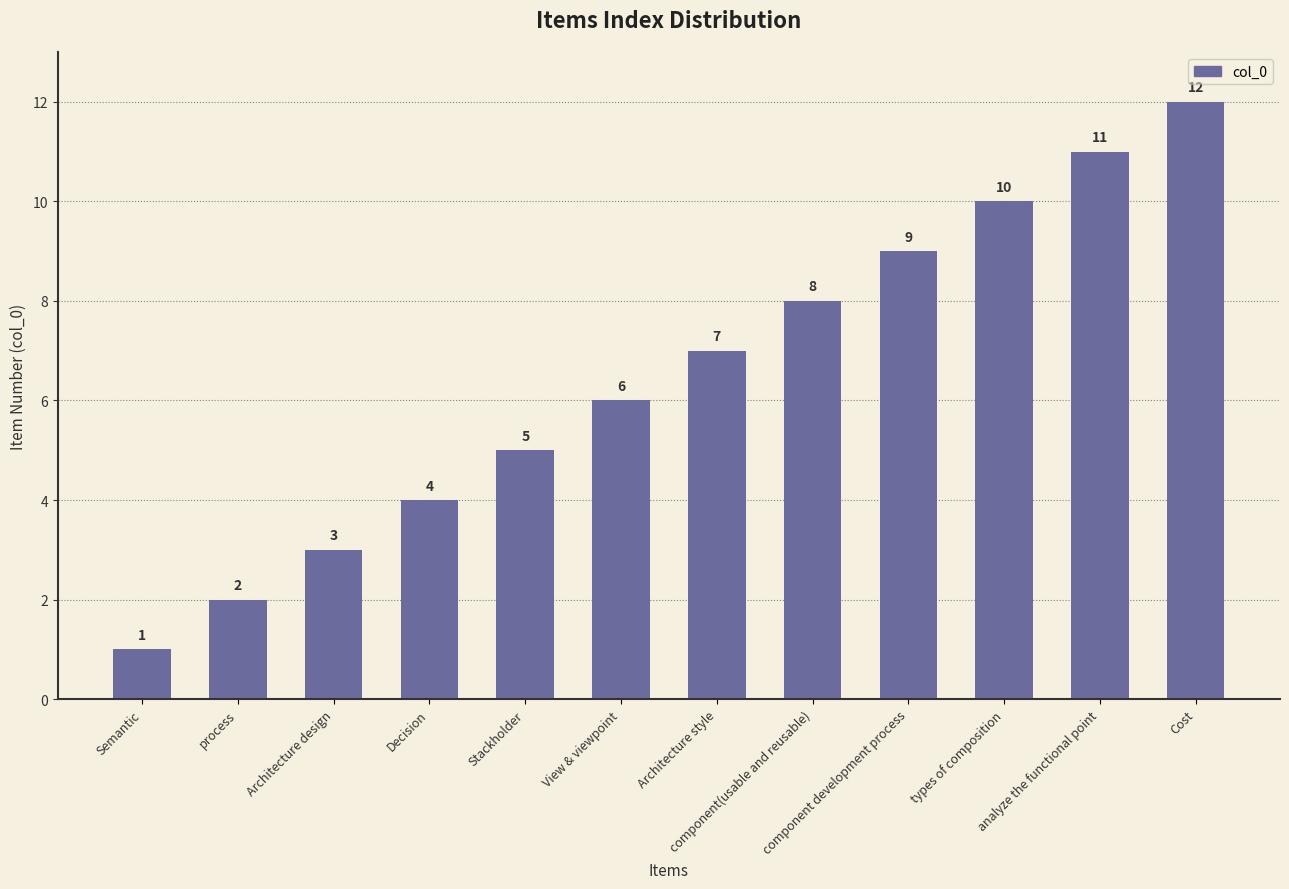

Which has a higher value, Architecture style or Semantic?

Architecture style